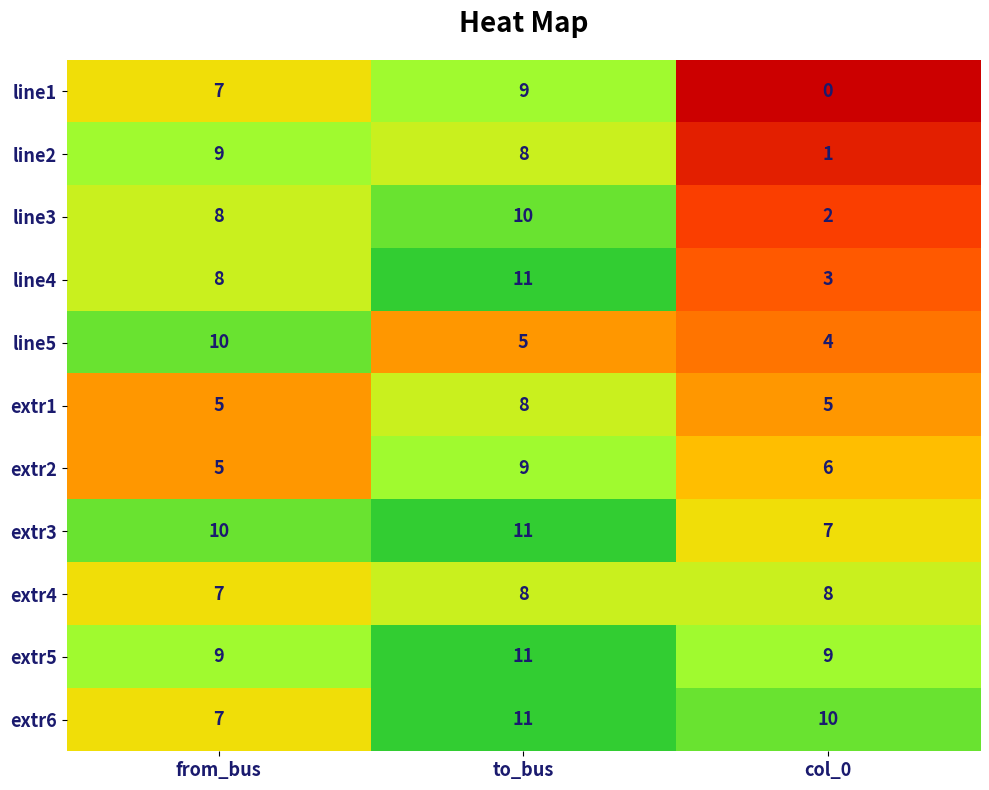

List the labels in order of extr6 value, largest first.

to_bus, col_0, from_bus